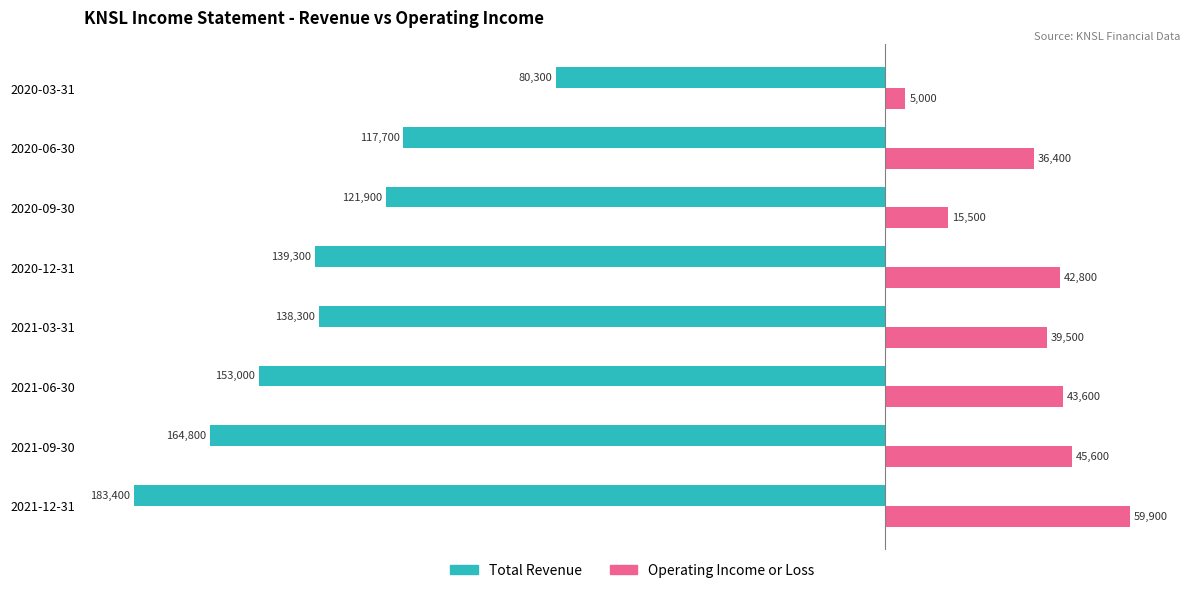

What are all the series names shown in the legend?

Total Revenue, Operating Income or Loss